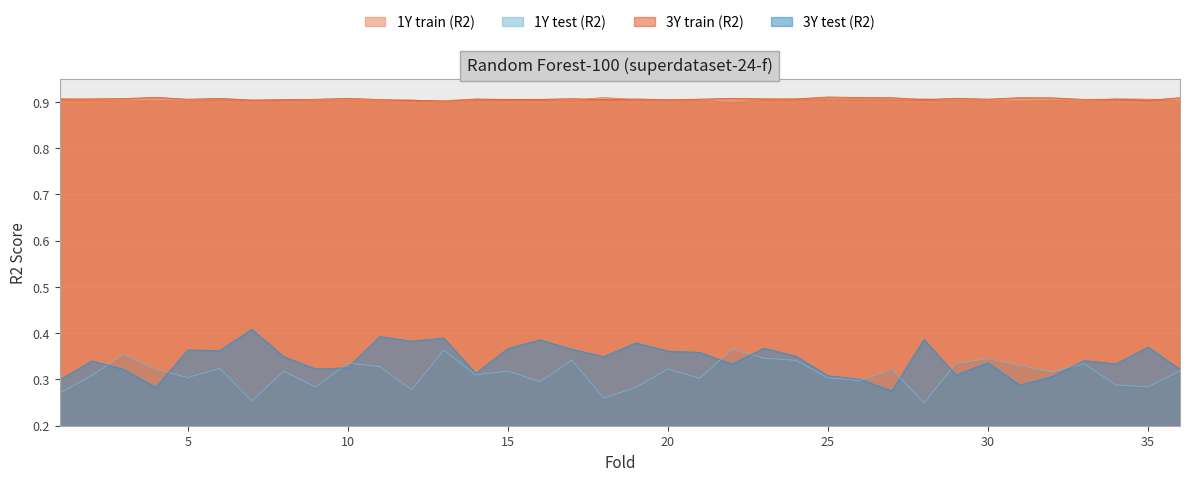

What is the sum of the 3Y train (R2) values at 11 and 35?

1.8